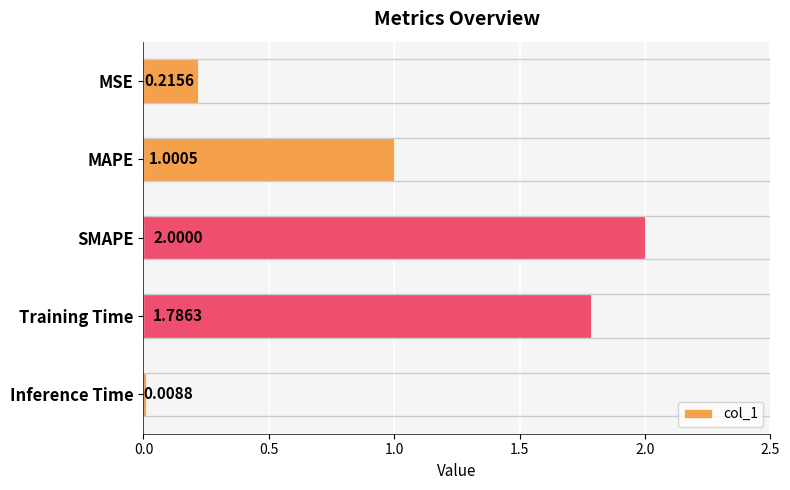

Which category has the highest value across all series?

SMAPE